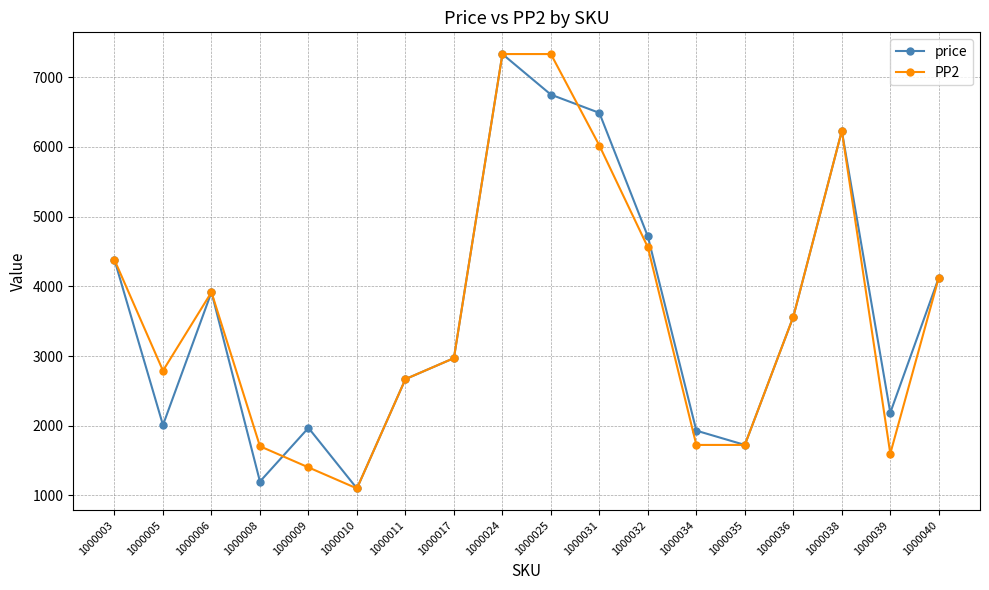

What is the spread (max minus min) of values at 1000034?

205